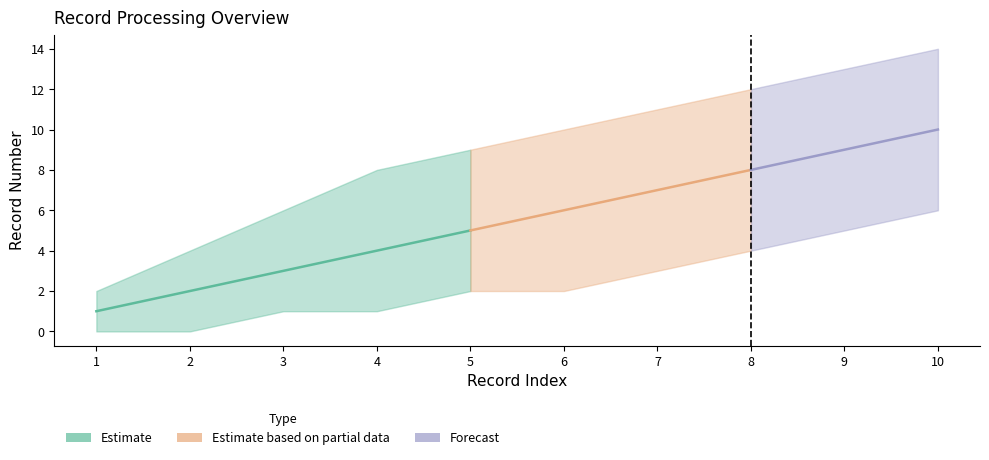

What is the sum of all Record_Number values?

55